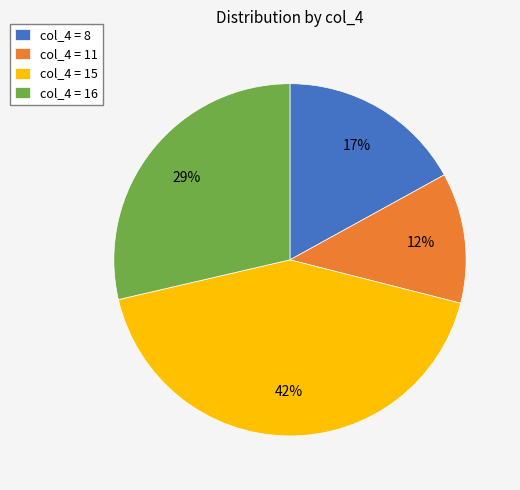

Is there any slice that represents more than half of the pie?

No